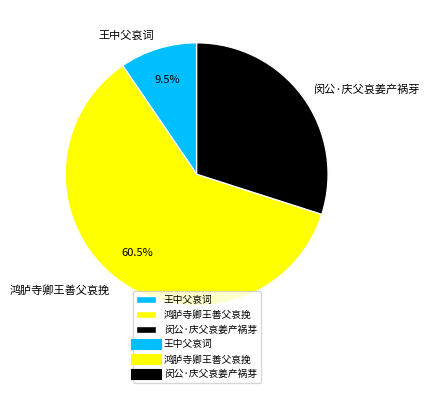

What is the total percentage of 鸿胪寺卿王善父哀挽 and 闵公·庆父哀姜产祸芽?

90.5%